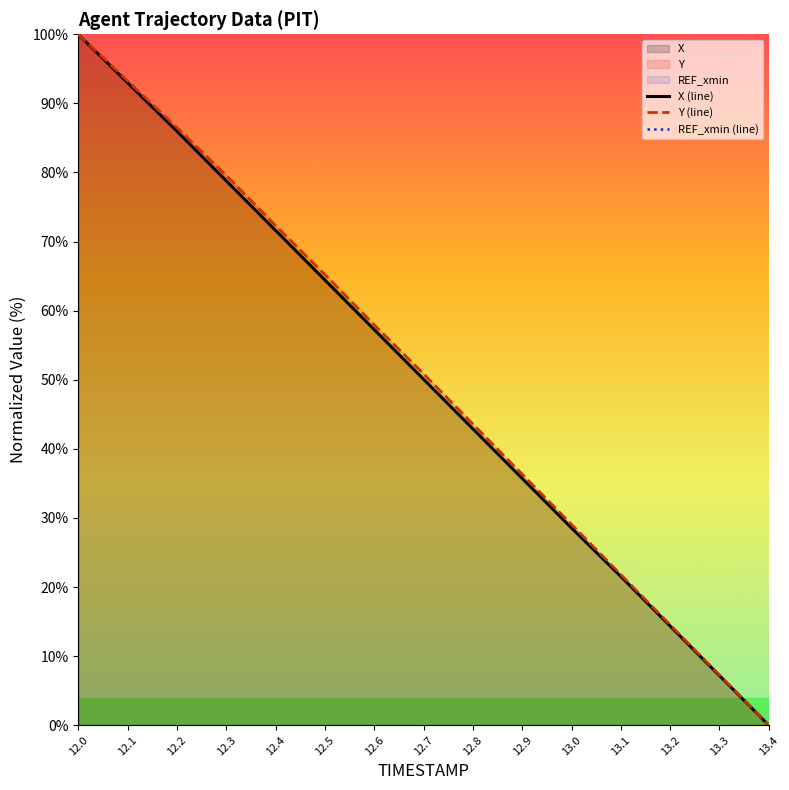

At which label is X closest to 50?

12.7